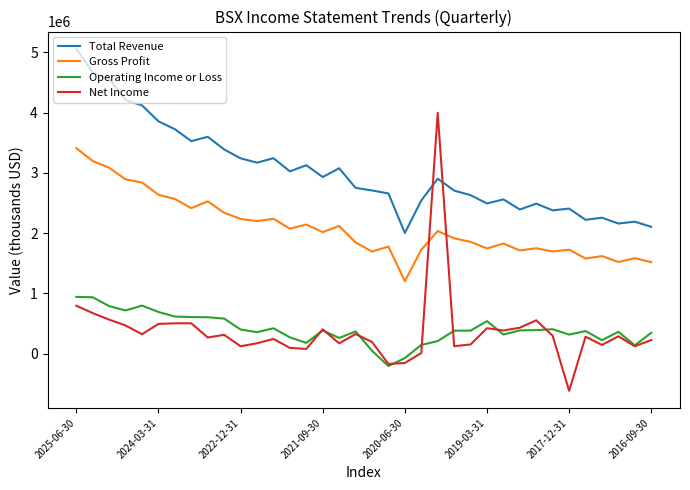

Rank the series by their maximum value, from highest to lowest.

Total Revenue, Net Income, Gross Profit, Operating Income or Loss